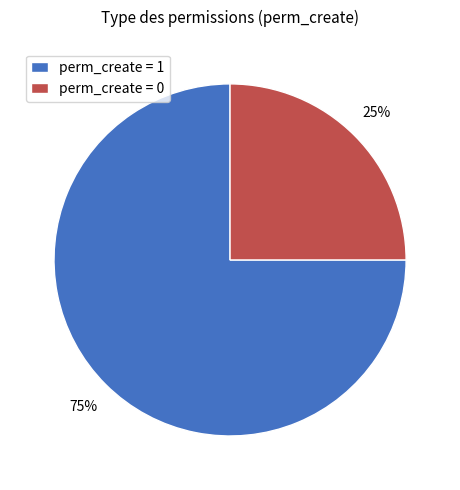

How many slices are in this pie chart?

2